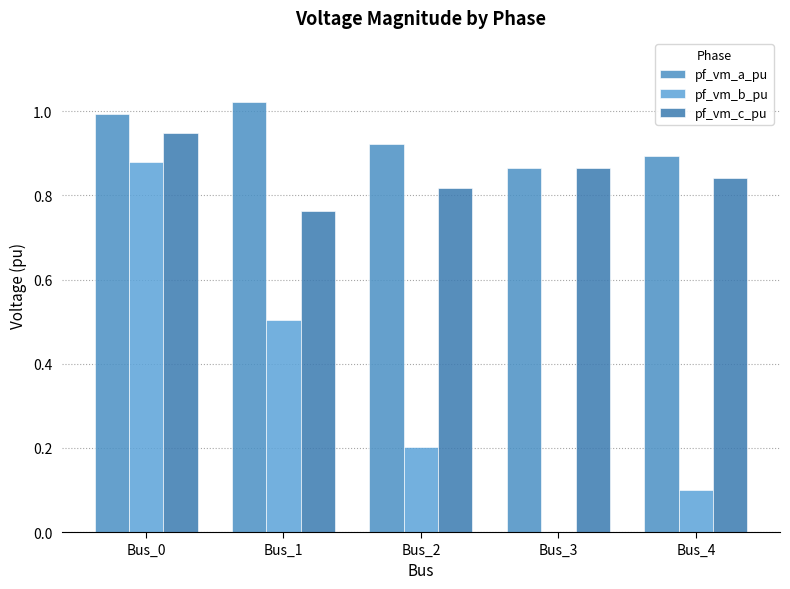

Reading left to right, list all the values displayed in this chart.

pf_vm_a_pu: Bus_0=1.0	Bus_1=1.0	Bus_2=0.9	Bus_3=0.9	Bus_4=0.9
pf_vm_b_pu: Bus_0=0.9	Bus_1=0.5	Bus_2=0.2	Bus_3=0.0	Bus_4=0.1
pf_vm_c_pu: Bus_0=0.9	Bus_1=0.8	Bus_2=0.8	Bus_3=0.9	Bus_4=0.8